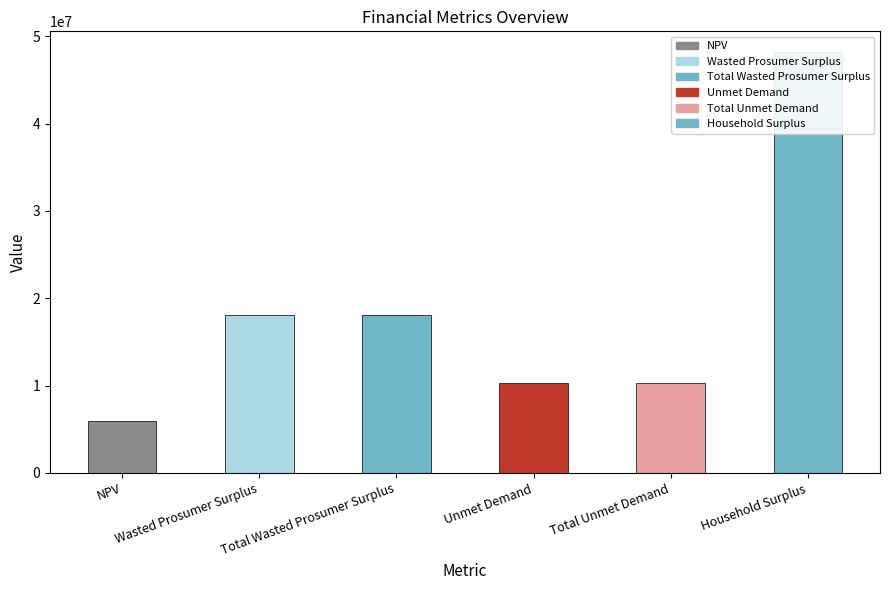

What is the change in value from NPV to Total Unmet Demand?

+4328555.4